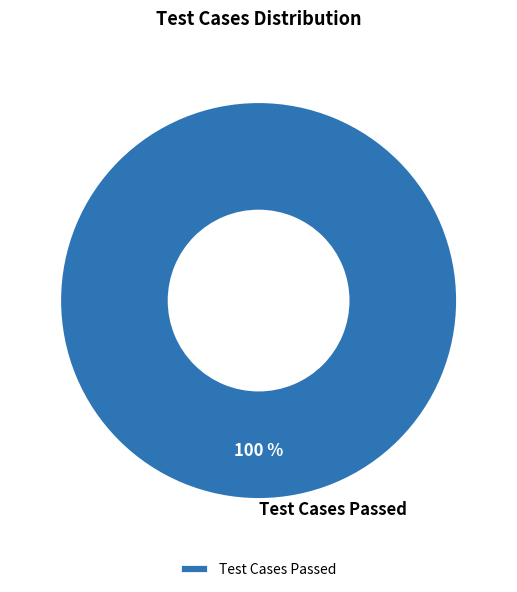

The Test Cases Passed slice represents 100% of the pie. True or false?

True